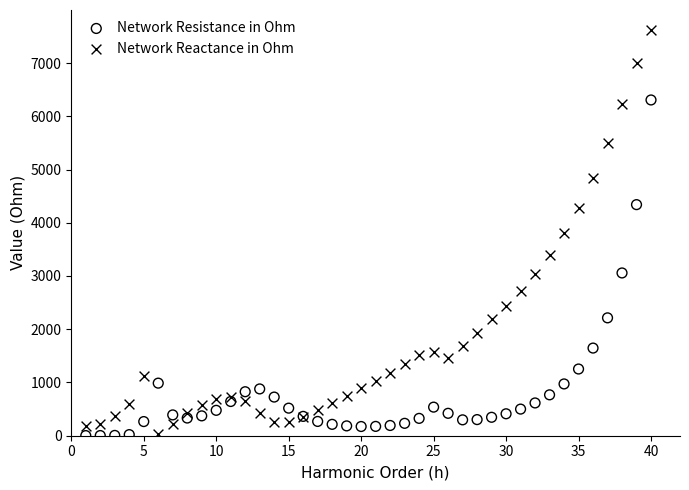

What are all the series names shown in the legend?

Network Resistance in Ohm, Network Reactance in Ohm